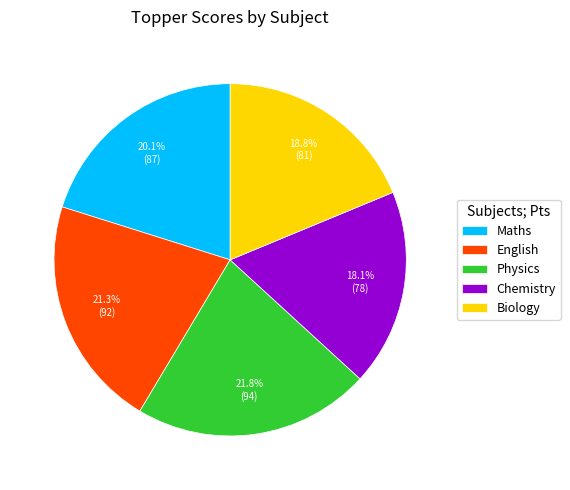

Which has a higher value, Chemistry or Biology?

Biology